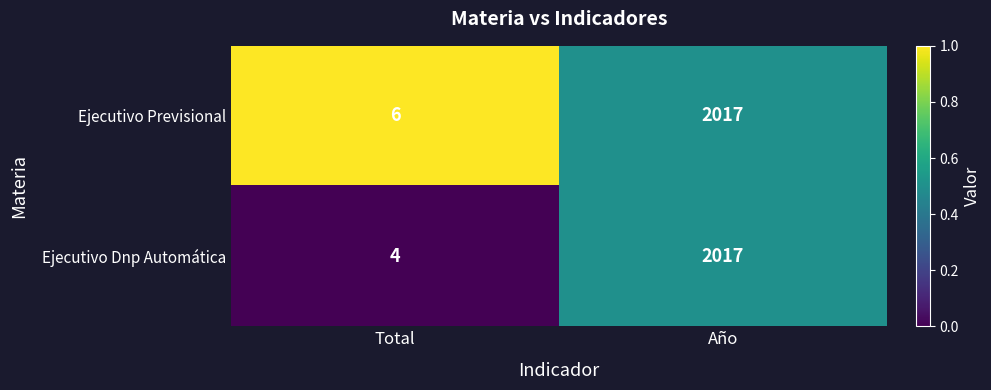

What is the maximum value shown in the chart?

2017